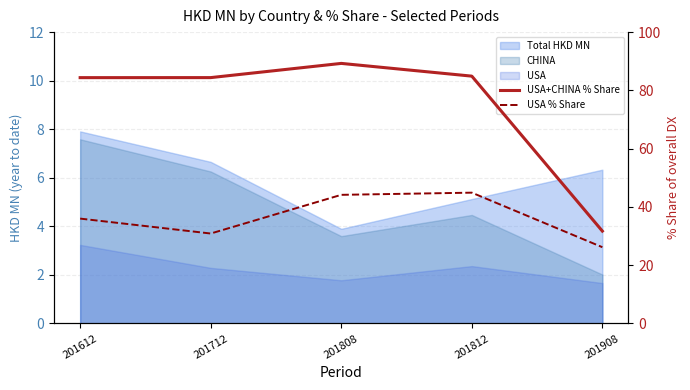

Where does the USA+CHINA % Share series first go above 84?

201612